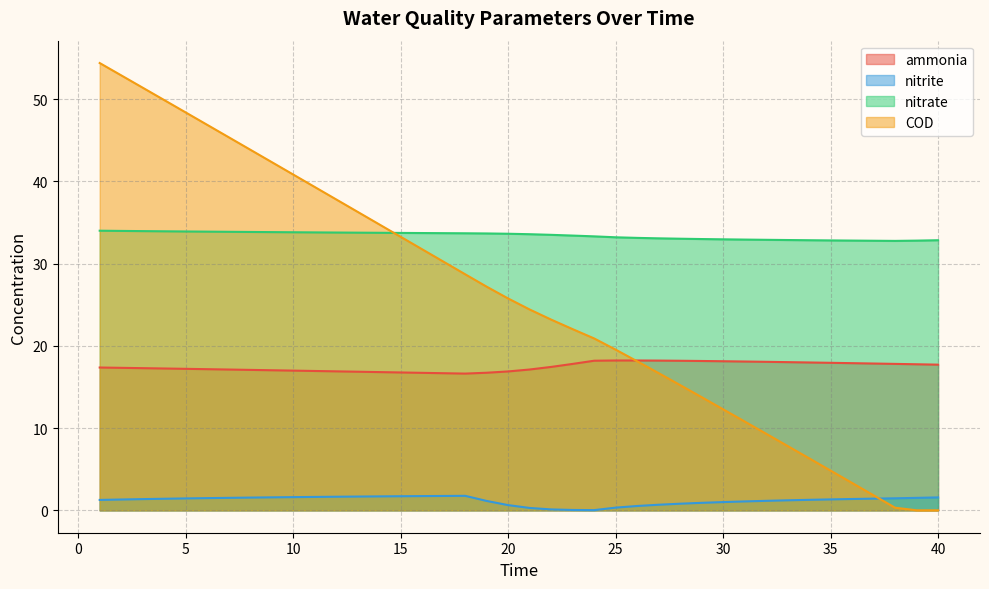

What is the difference between the highest and lowest values at 20?

33.0